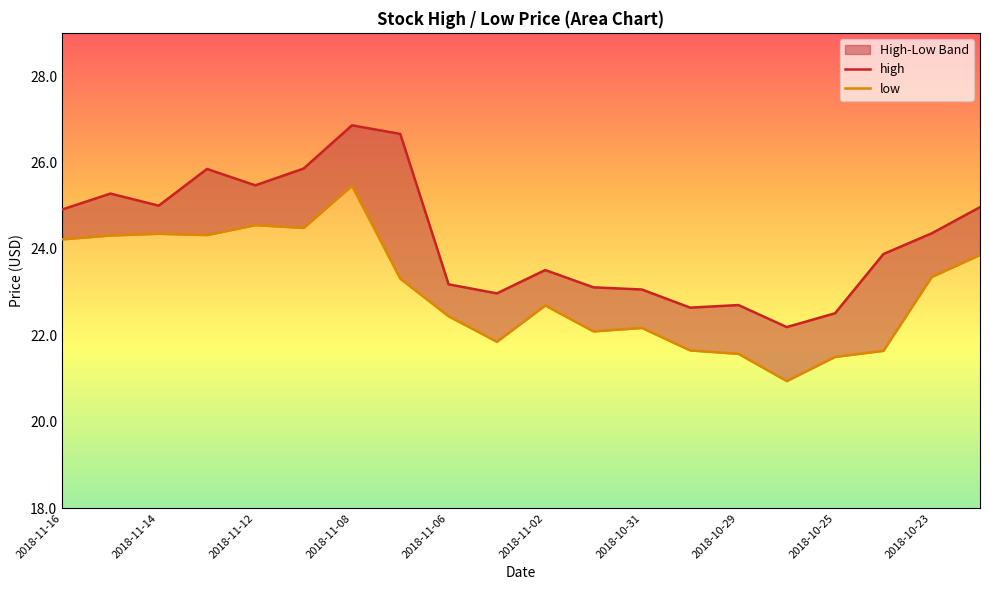

At how many categories does at least one series exceed 26?

2